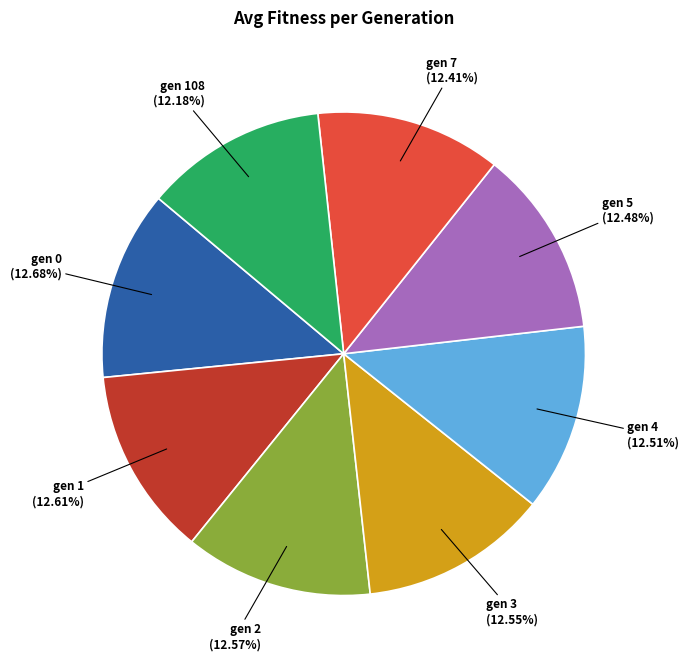

To the nearest percent, what percentage of the pie is gen 2?

13%